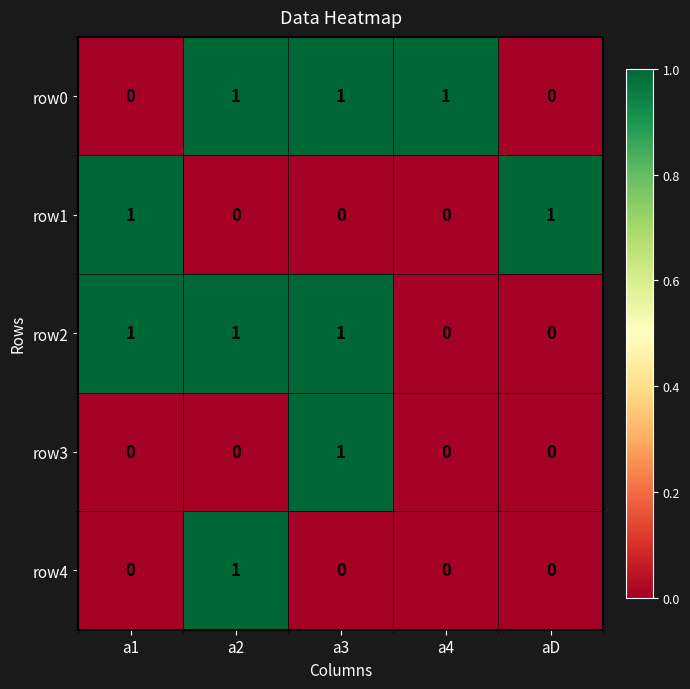

At how many categories does at least one series exceed 0?

5